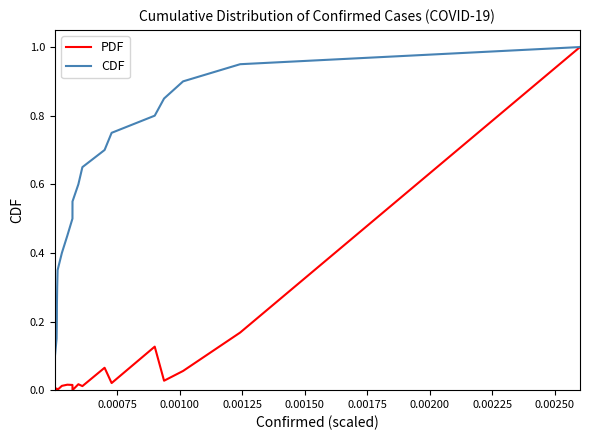

Which series has the largest total across all categories?

CDF